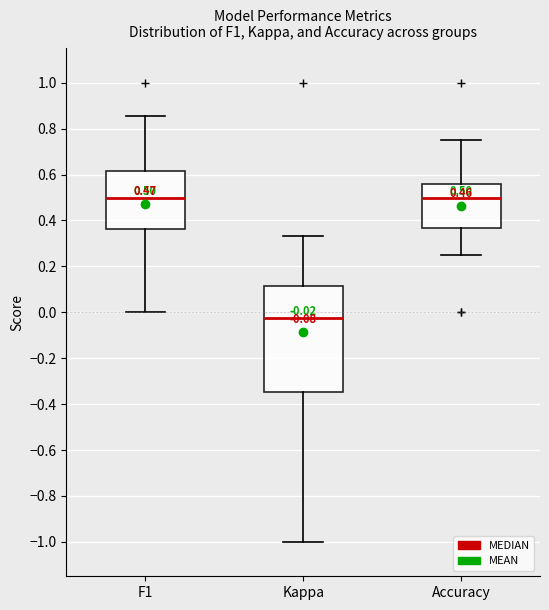

Which box is the tallest, from its lower edge to its upper edge?

Kappa